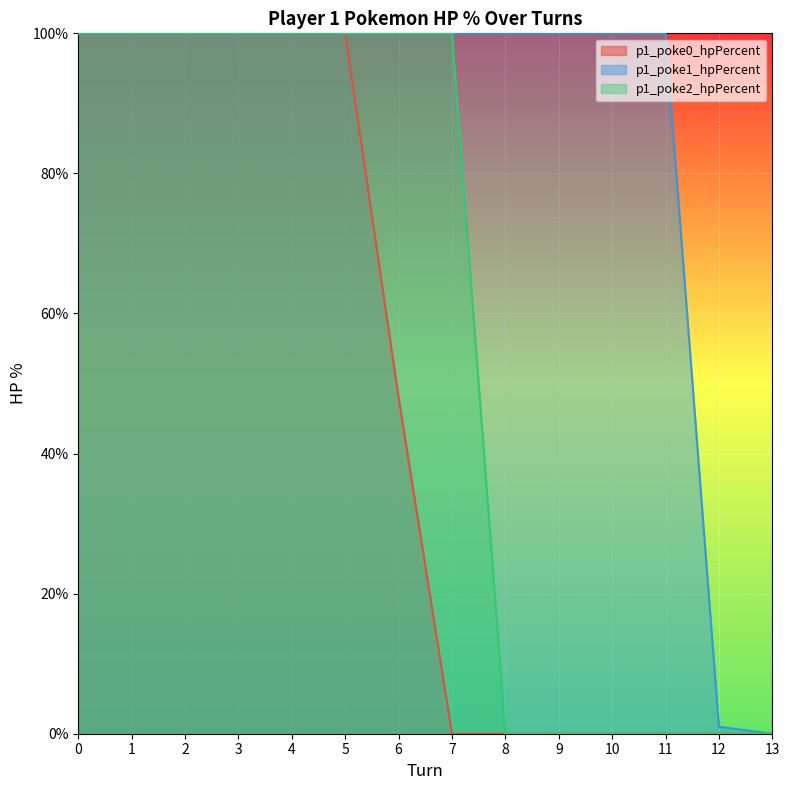

Reading right to left, transcribe all the data shown in this chart.

p1_poke0_hpPercent: 0	0	0	0	0	0	0	48	100	100	100	100	100	100
p1_poke1_hpPercent: 0	1	100	100	100	100	100	100	100	100	100	100	100	100
p1_poke2_hpPercent: 0	0	0	0	0	0	100	100	100	100	100	100	100	100